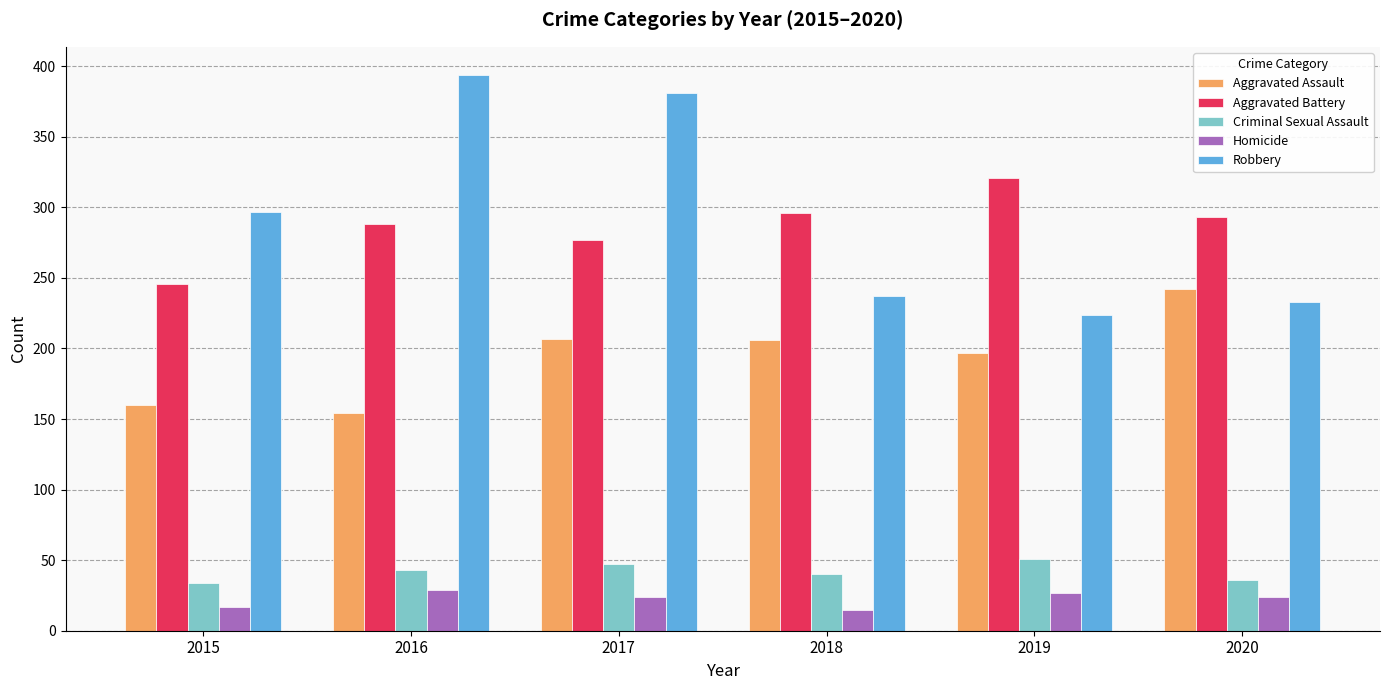

What is the difference between the maximum and second lowest values in the Criminal Sexual Assault series?

15